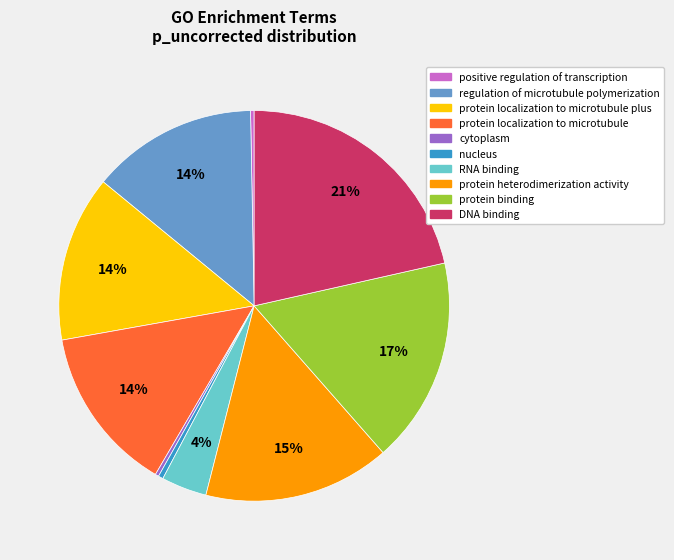

What percentage is the protein binding slice, to the nearest percent?

17%